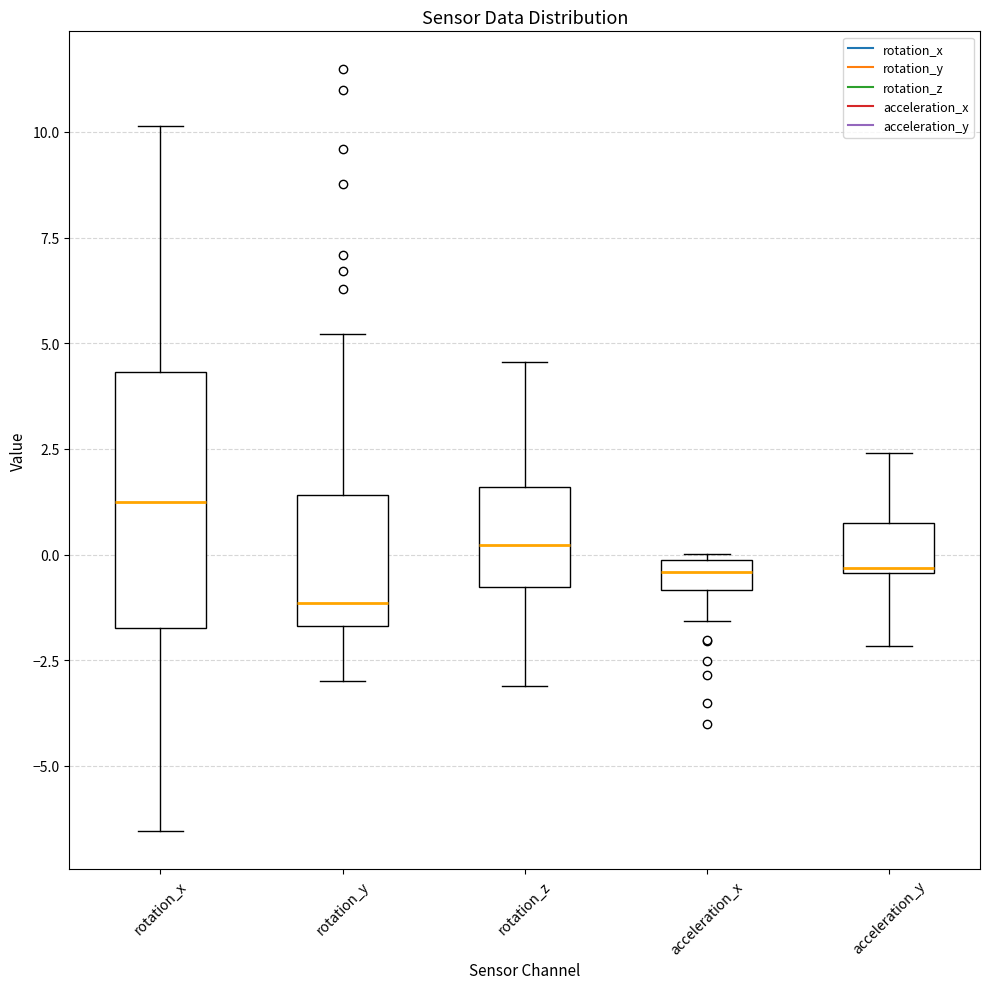

Which box's median line is the lowest?

rotation_y